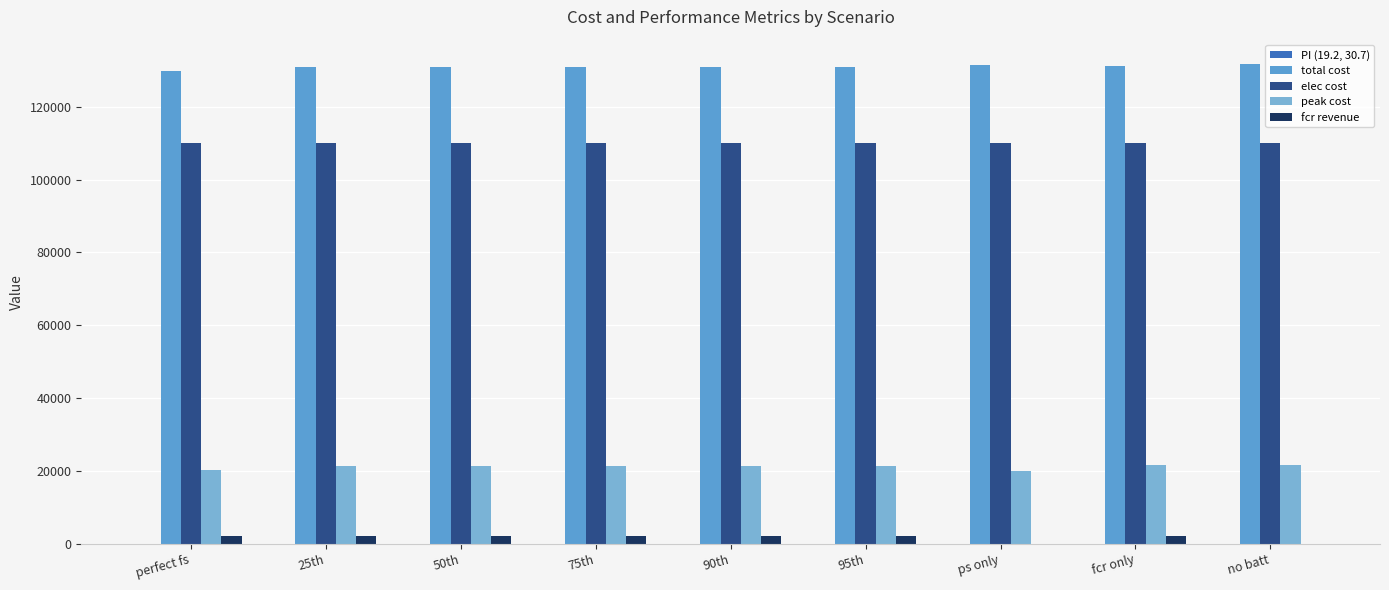

How many data points does each series have?

9